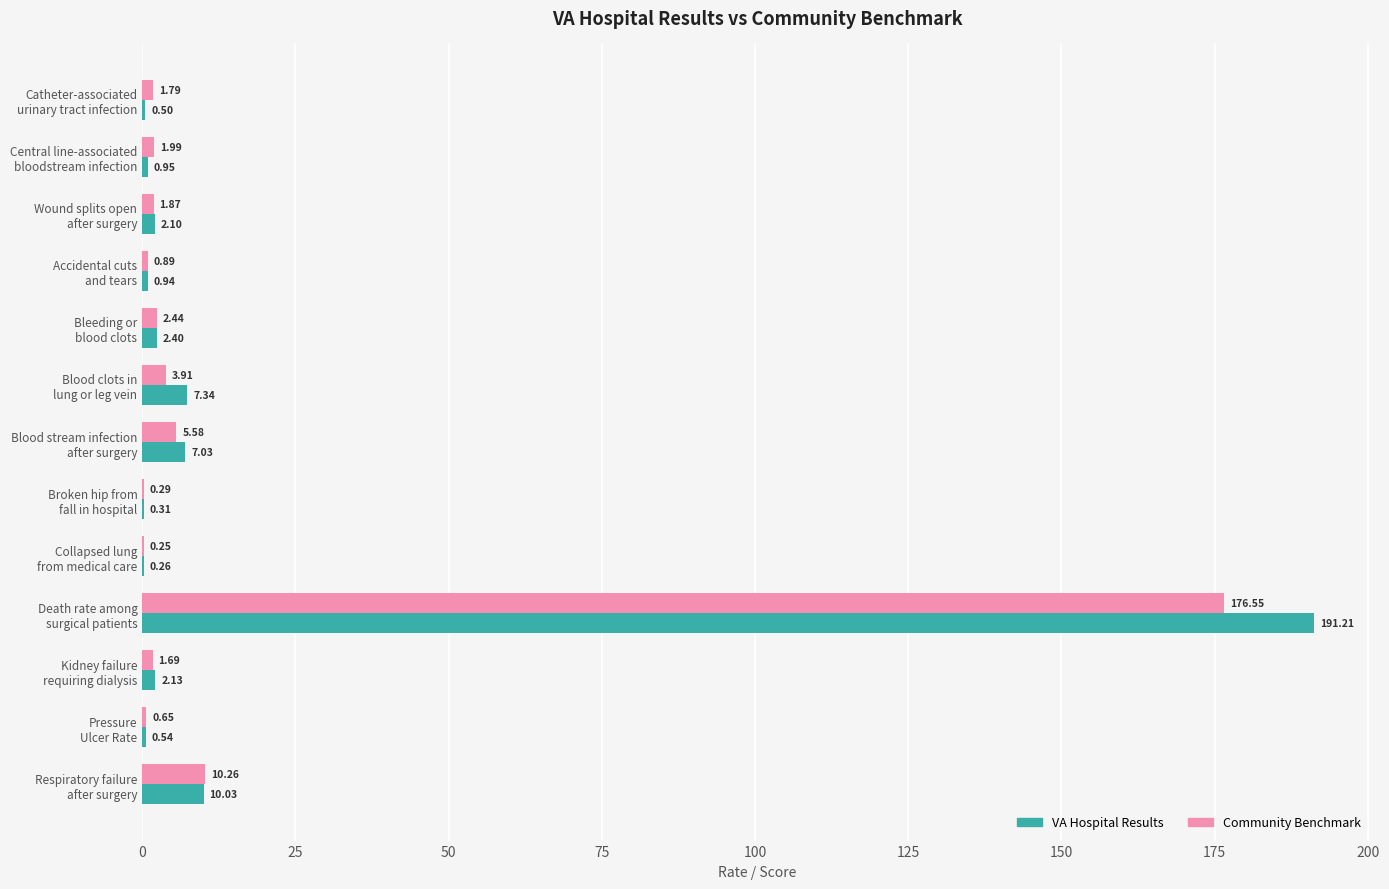

At which category does the chart reach its peak across all series?

Death rate among
surgical patients